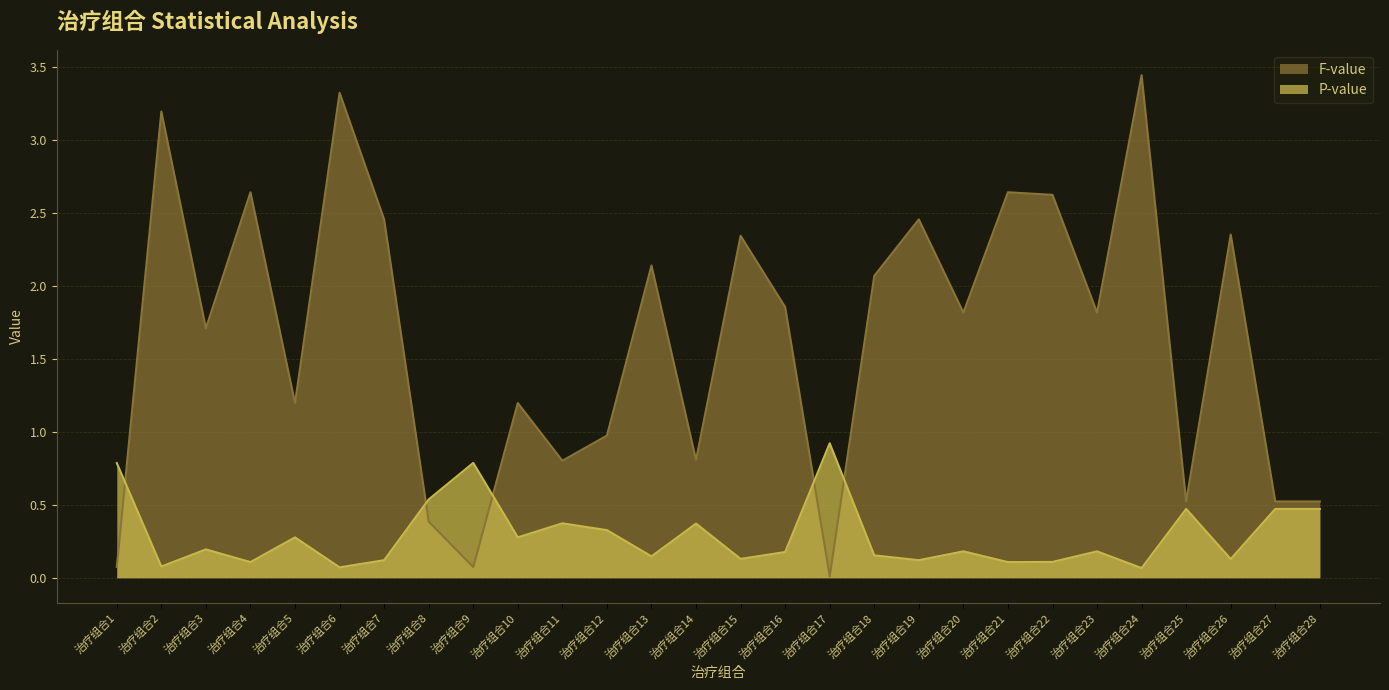

Rank the series by their average value, from lowest to highest.

P-value, F-value